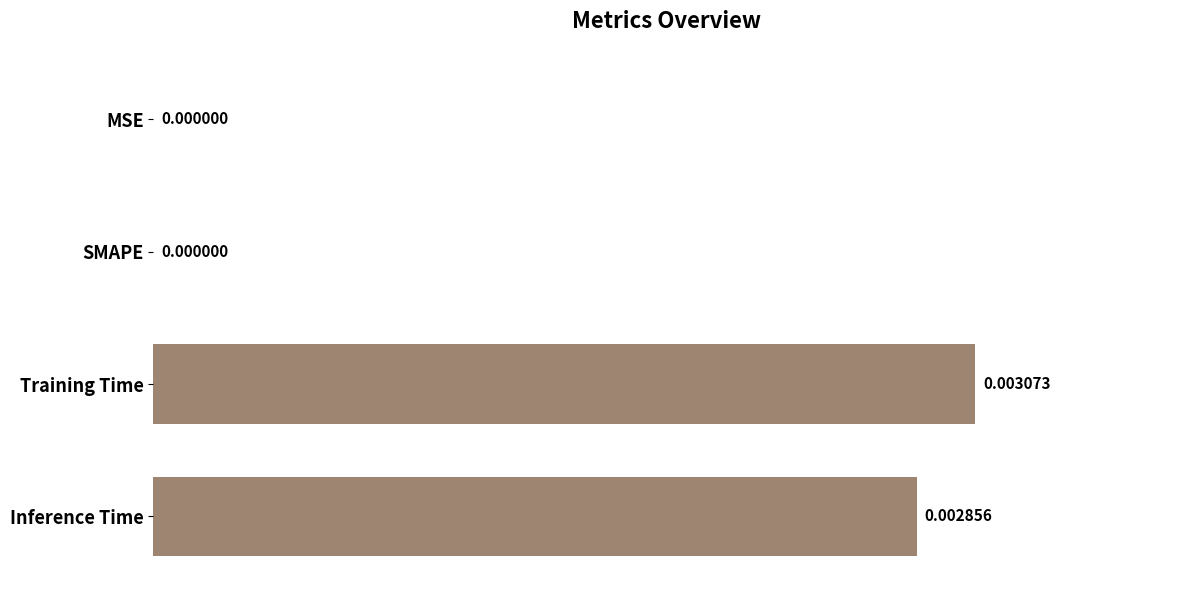

Are the bars horizontal?

Yes